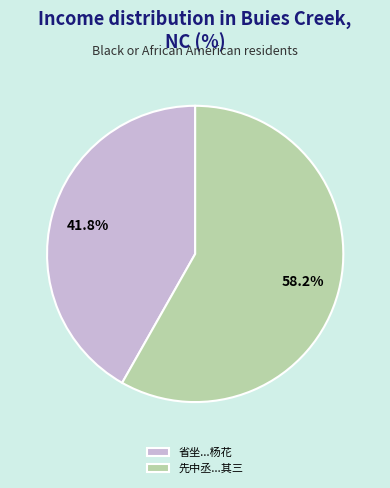

Combined, what portion of the pie is 先中丞...其三 and 省坐...杨花?

100.0%